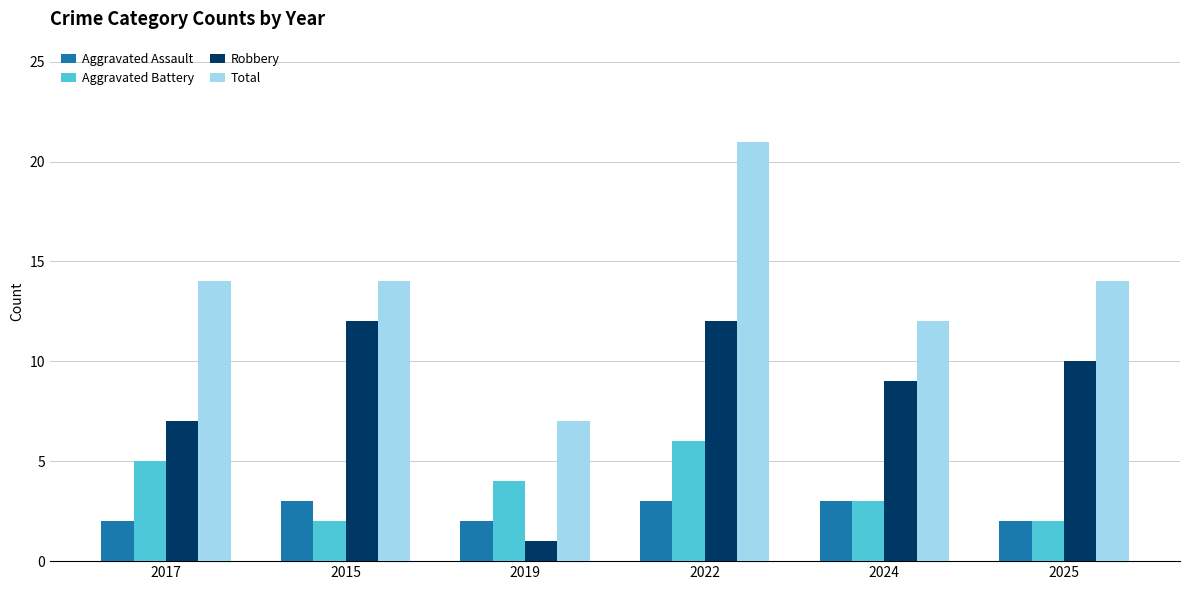

What is the label of the 3rd bar from the right?

2022